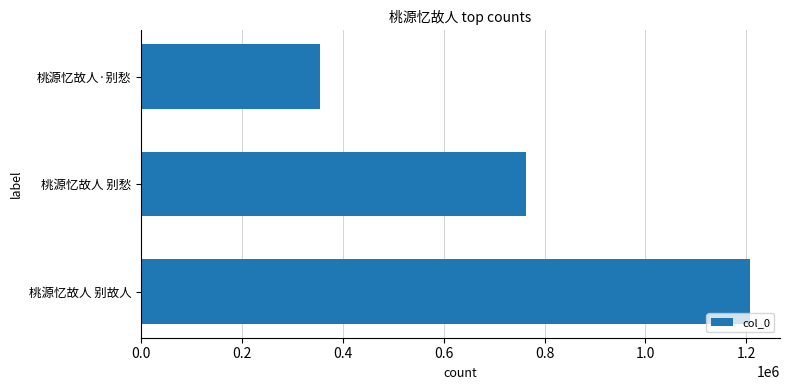

What is the ratio of the value at 桃源忆故人 别故人 to the value at 桃源忆故人·别愁?

3.4